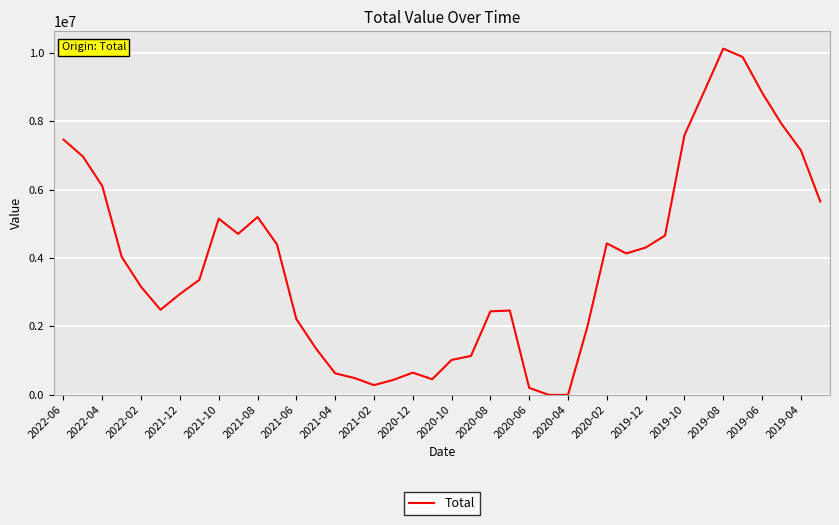

What is the greatest value displayed?

10118366